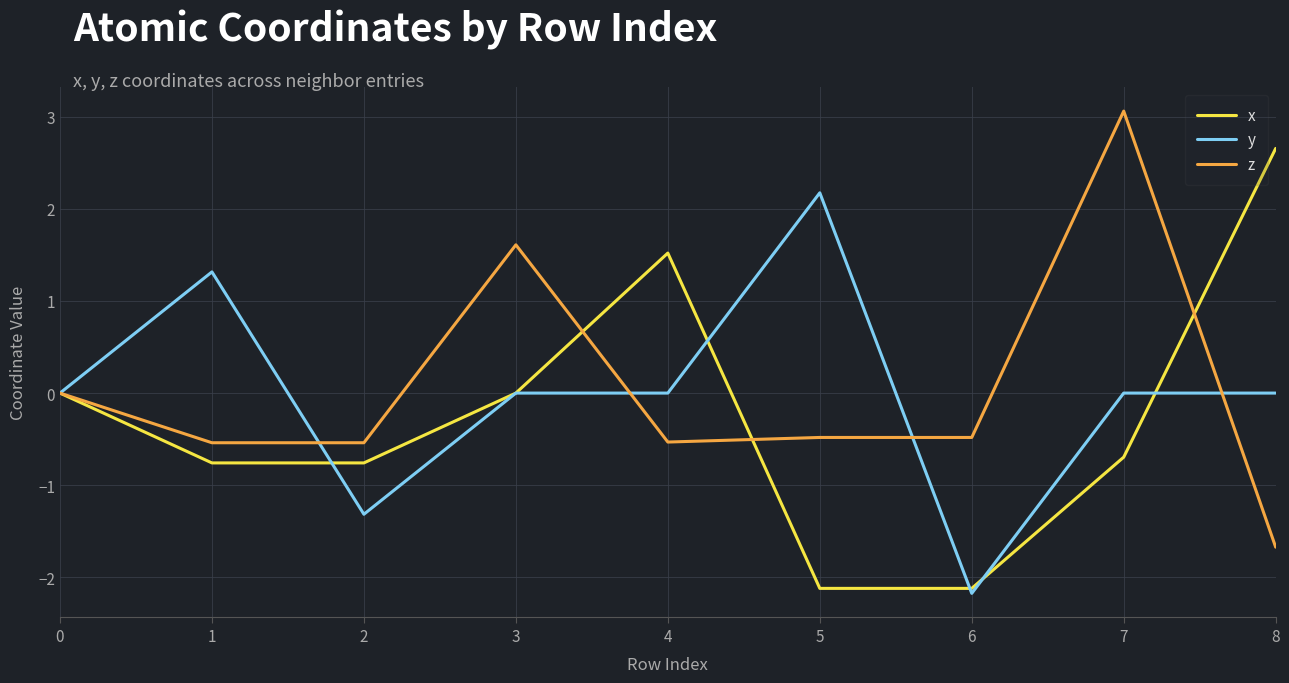

What is the total value across all series at 5?

-0.4